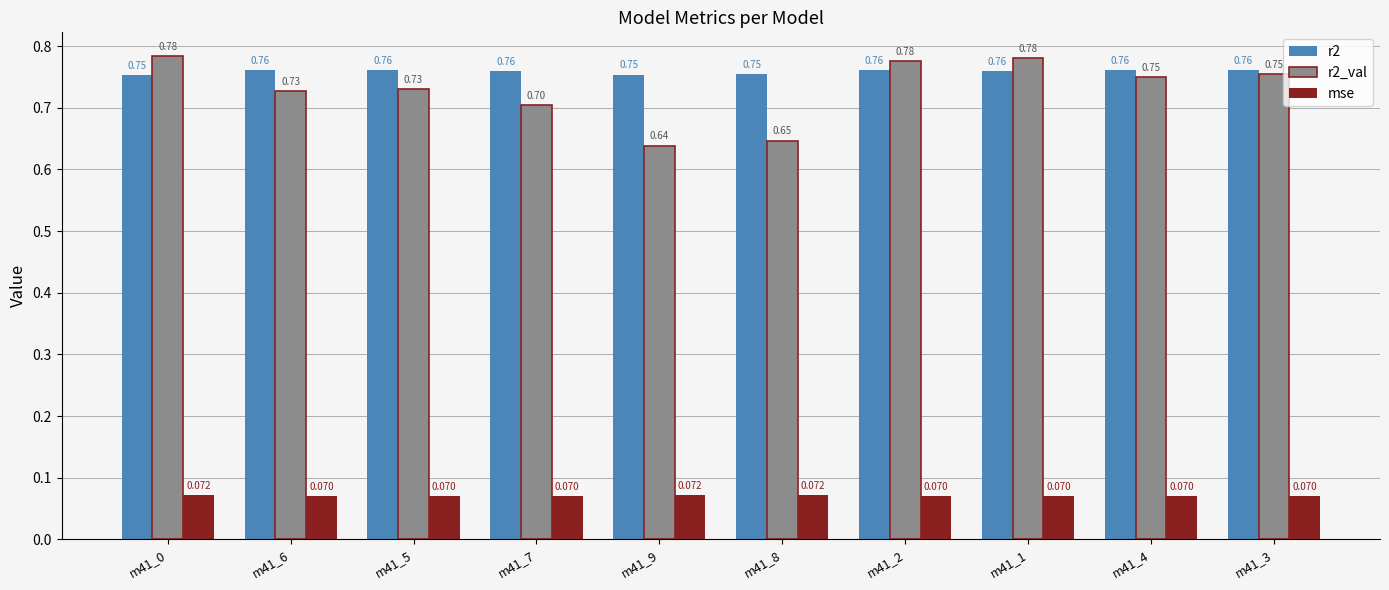

Is the value of r2 at m41_6 greater than the value of r2_val at m41_3?

Yes